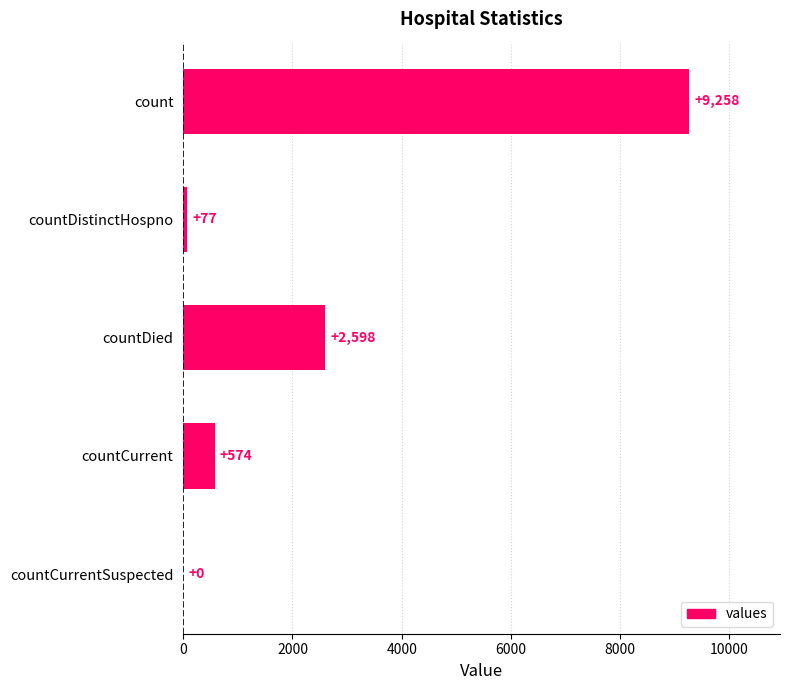

What is the sum of all values?

12507